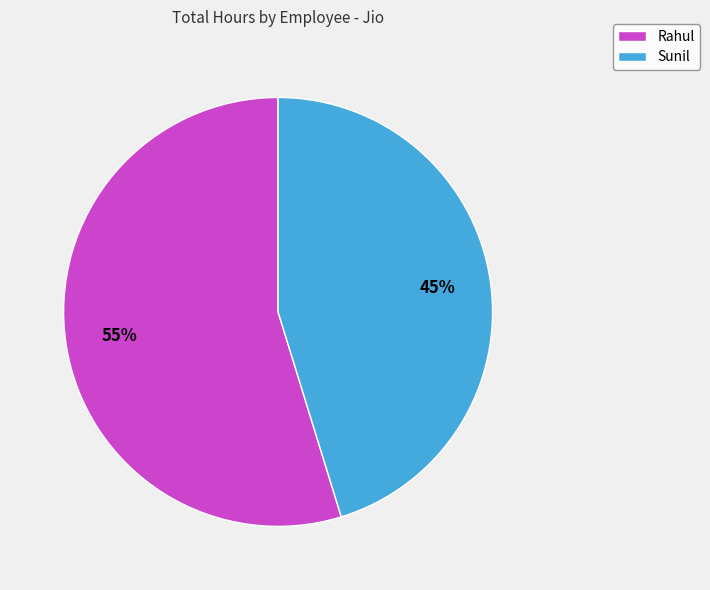

To the nearest percent, what is the combined percentage of Sunil and Rahul?

100%